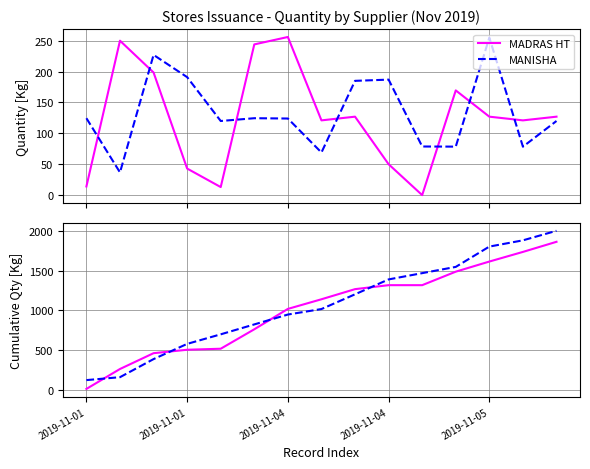

Does the chart display data point markers on the line(s)?

No